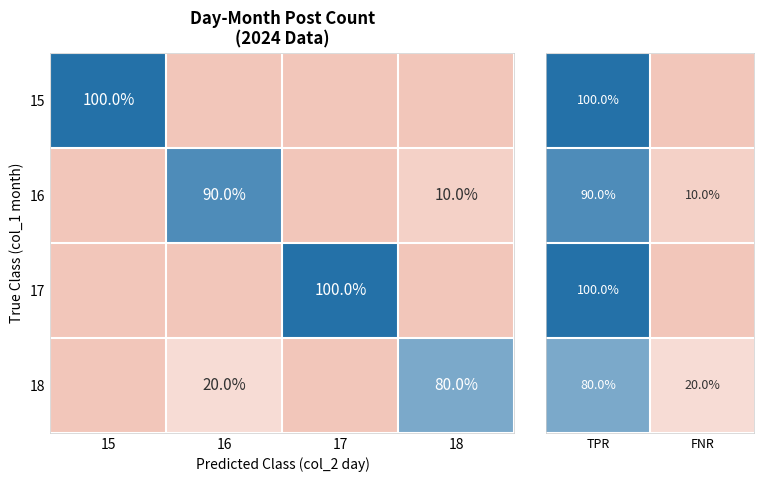

The value of 16 at 18 is 10. True or false?

True